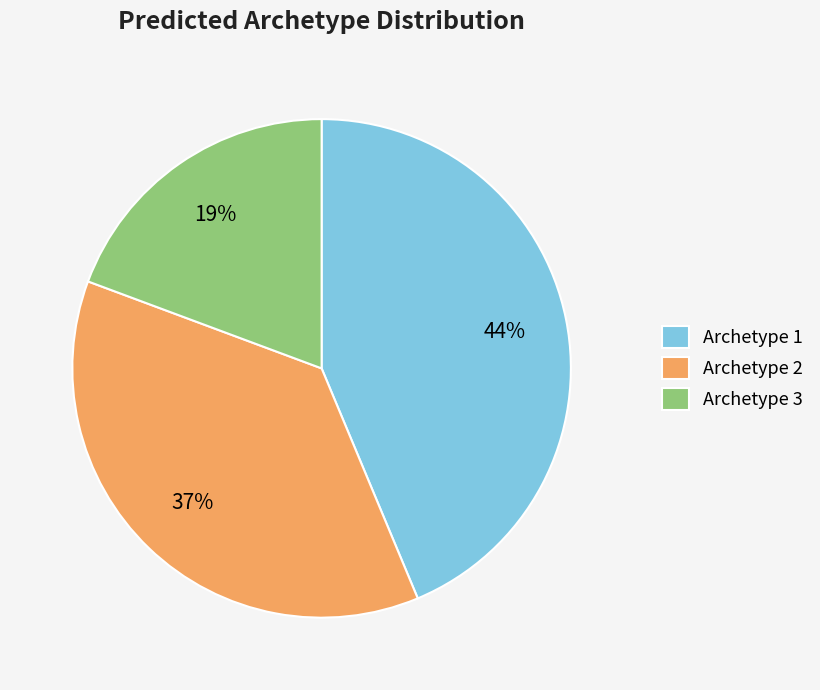

To the nearest percent, what portion does Archetype 1 represent?

44%